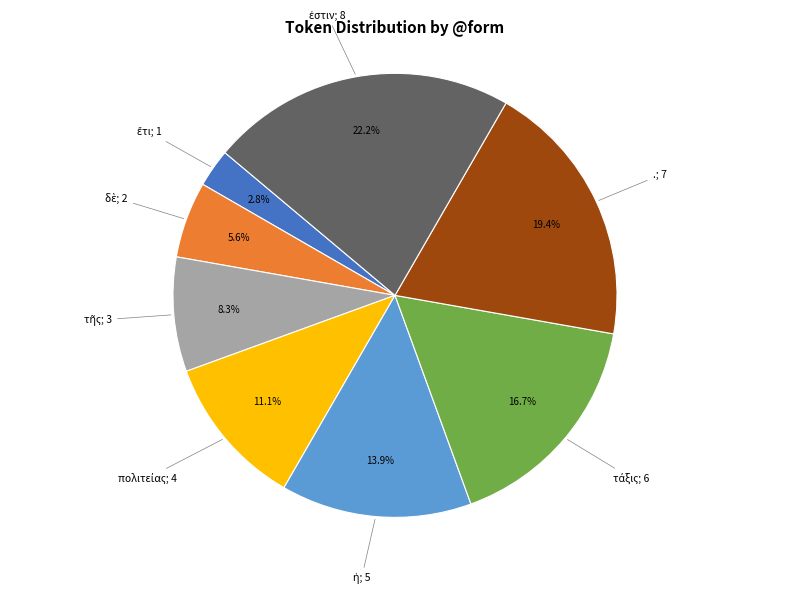

Is there a majority slice in this chart?

No